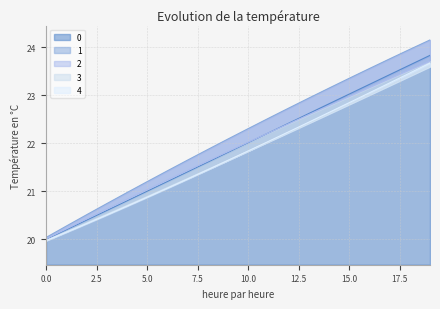

Is the value of 2 at 12 greater than the value of 0 at 1?

Yes